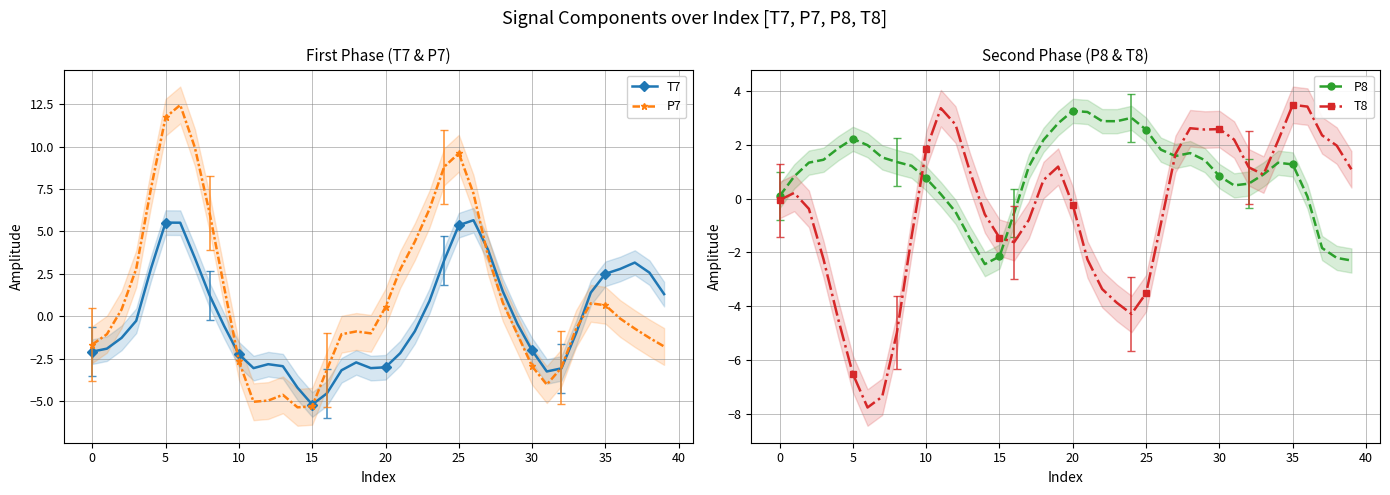

How many times do P7 and P8 cross each other?

5